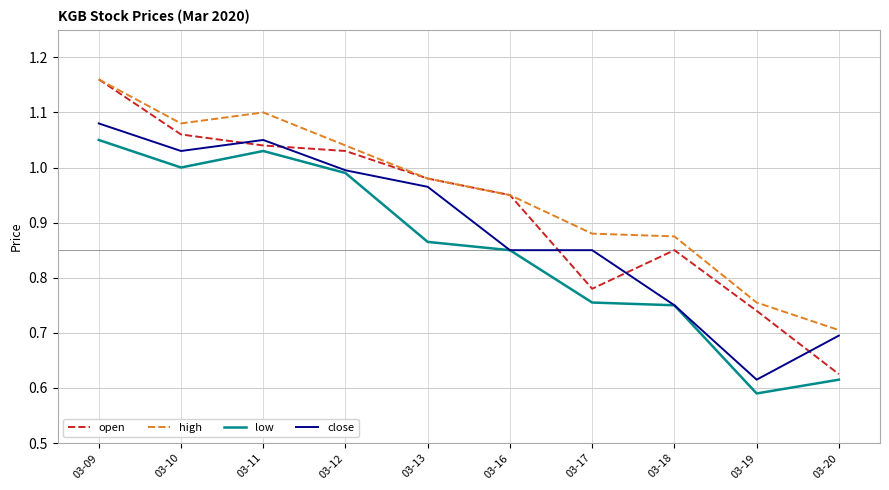

Rank the series by their average value, from lowest to highest.

low, close, open, high